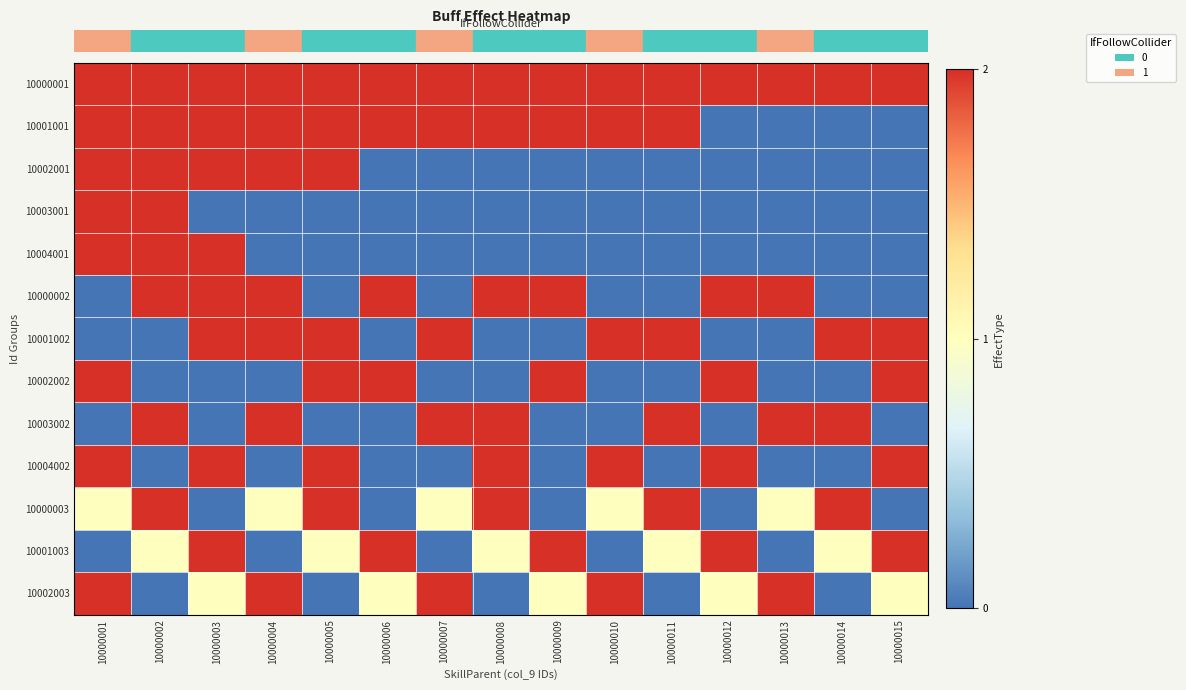

At which category is the sum across all series the highest?

10000001